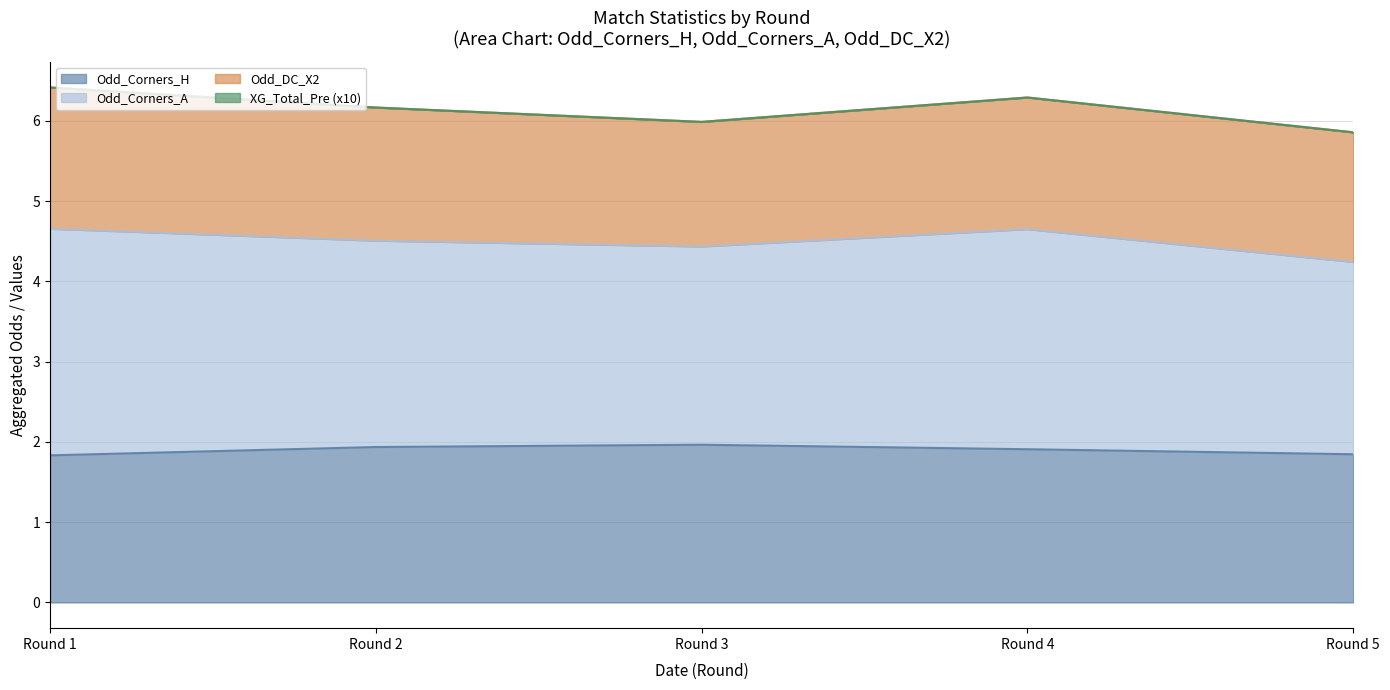

What is the total value across all series at Round 4?

6.3